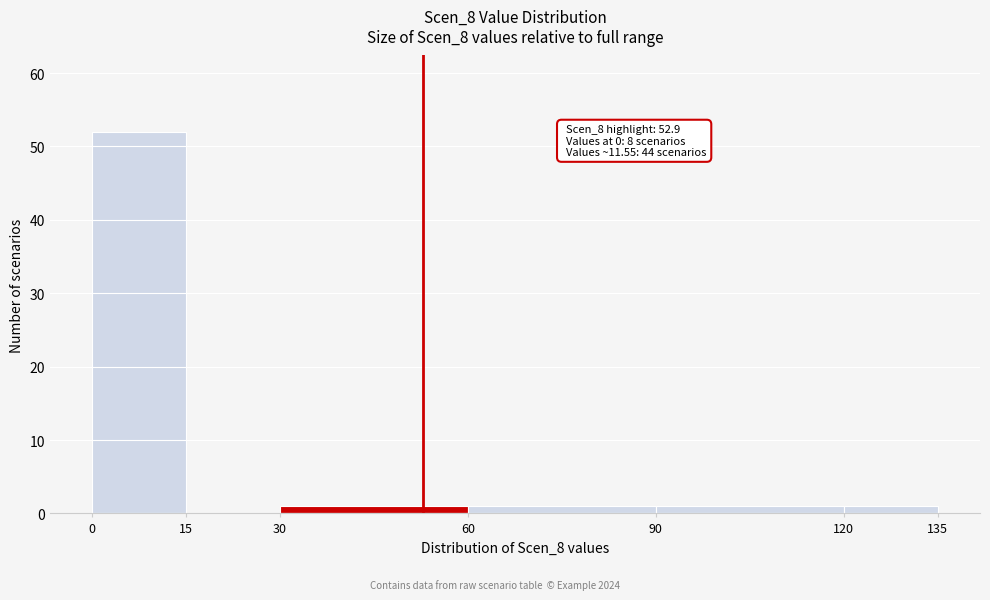

Over which range of the x-axis is the bar tallest?

0 to 15